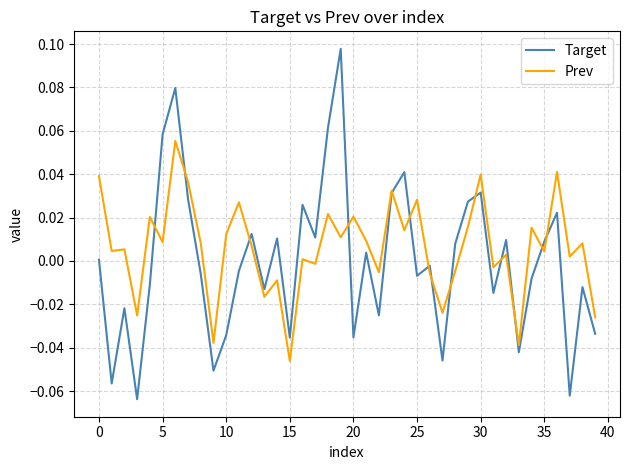

Which series has the largest range (max minus min)?

Target